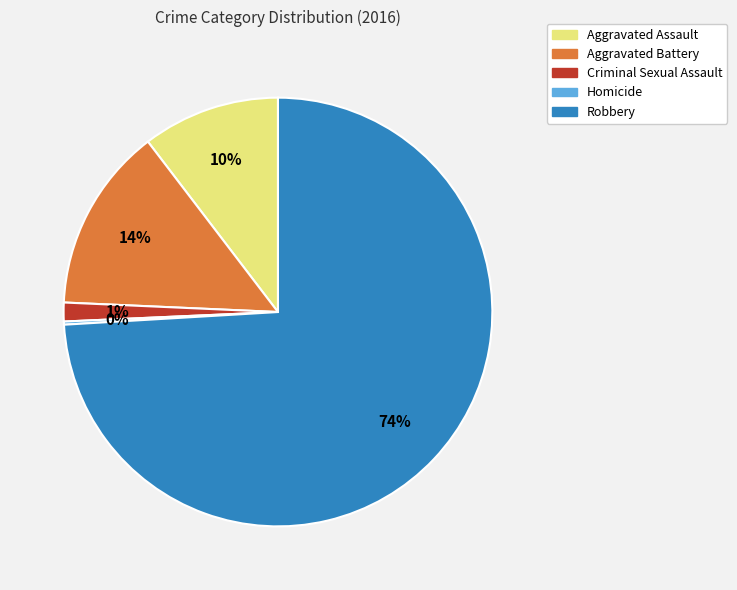

True or false: Criminal Sexual Assault accounts for 1% of the total.

True